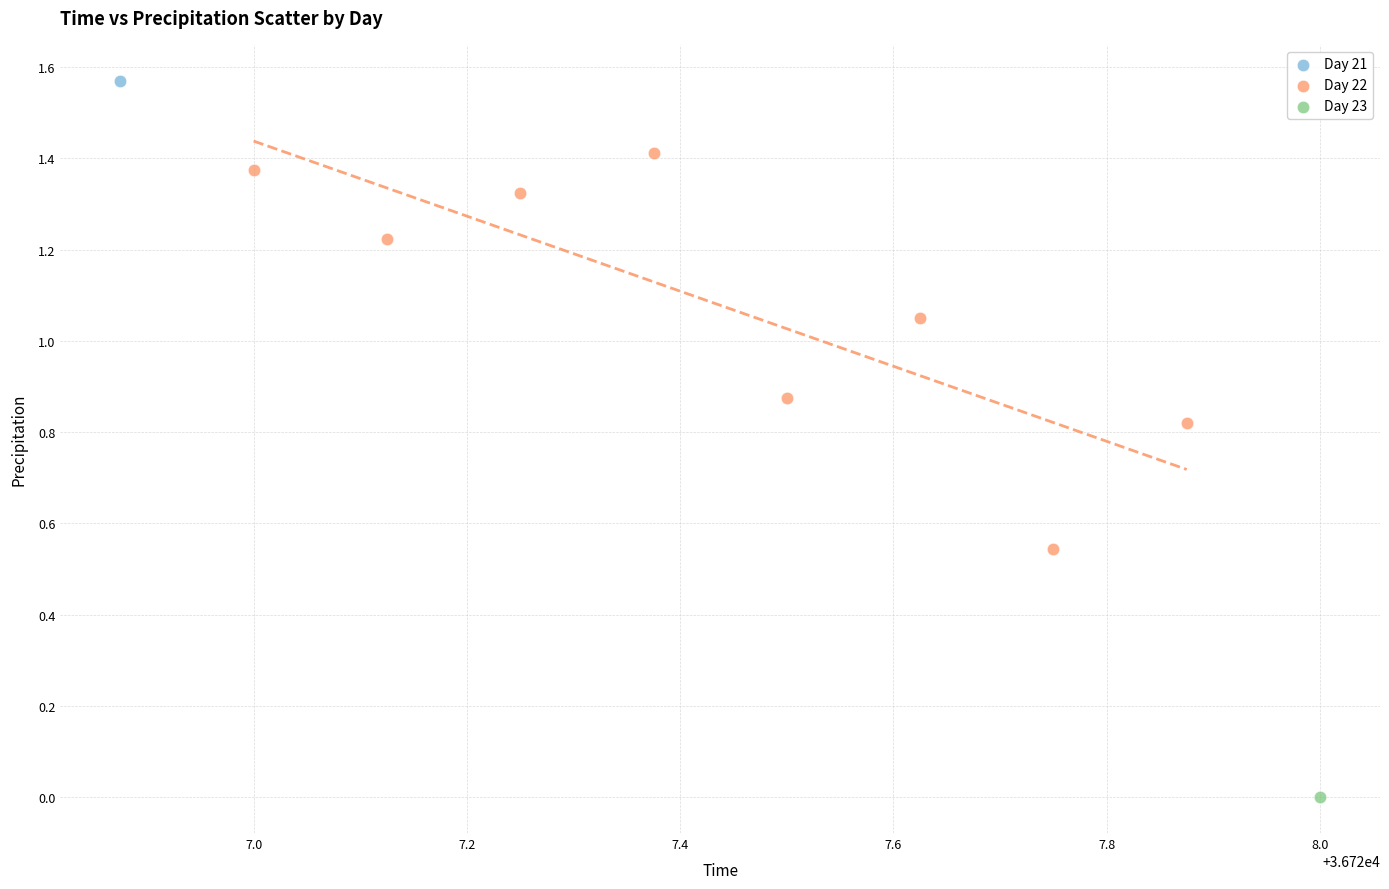

What are all the series names shown in the legend?

Day 21, Day 22, Day 23